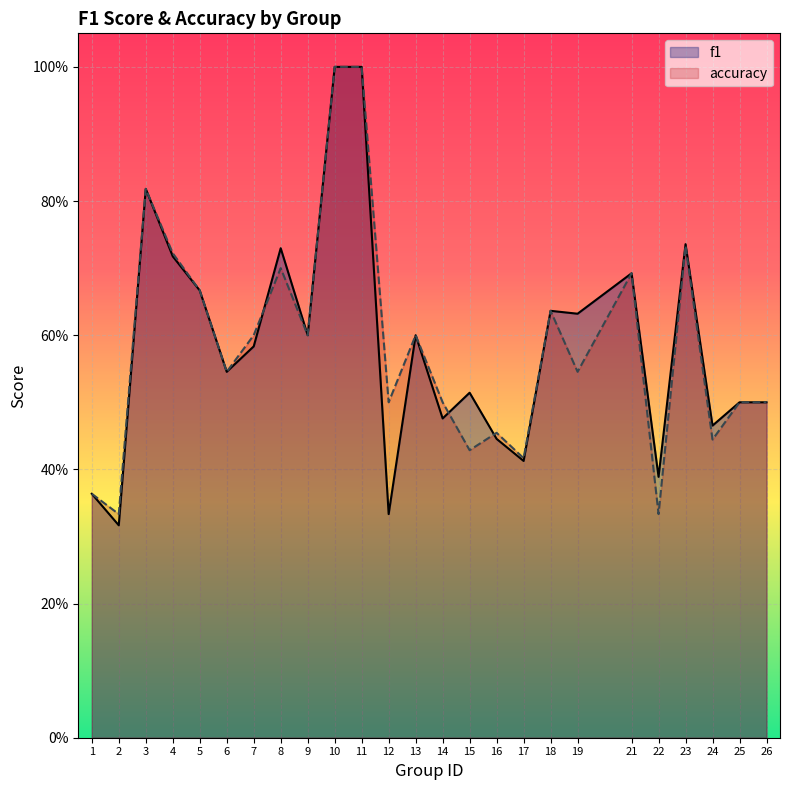

Which series has the widest spread of values?

f1